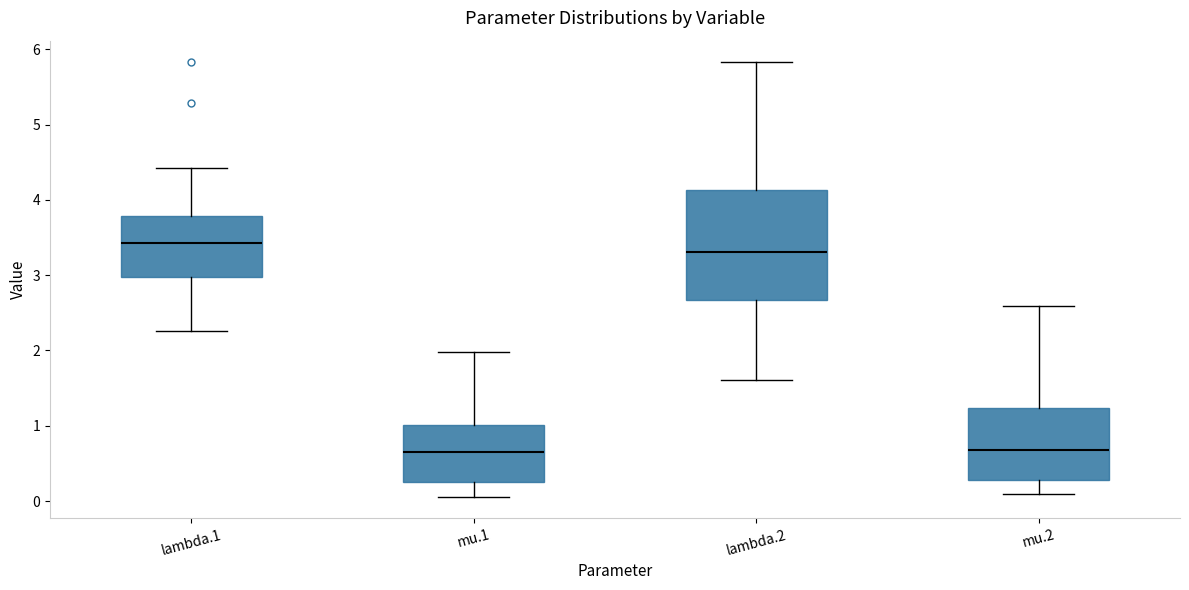

Where does the median line of the box for mu.1 sit on the y-axis? The values are not printed on the chart, so give them approximately, as read against the axis.

0.6